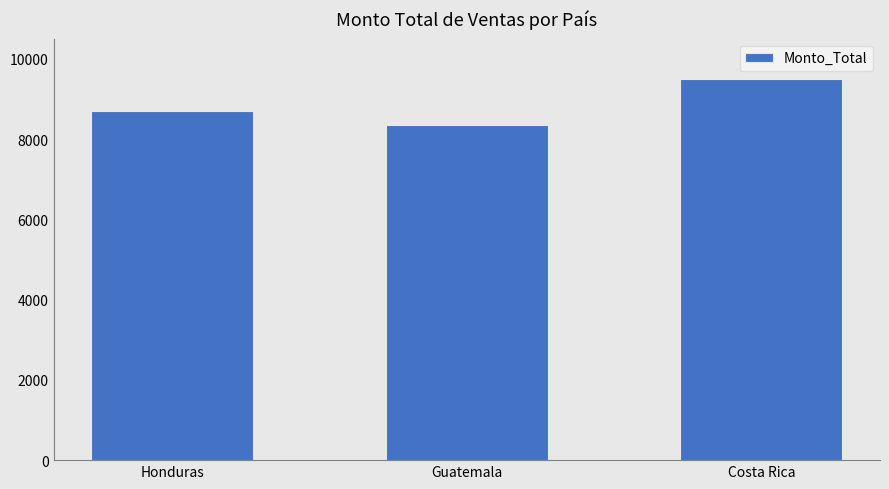

How many bars are there in total?

3